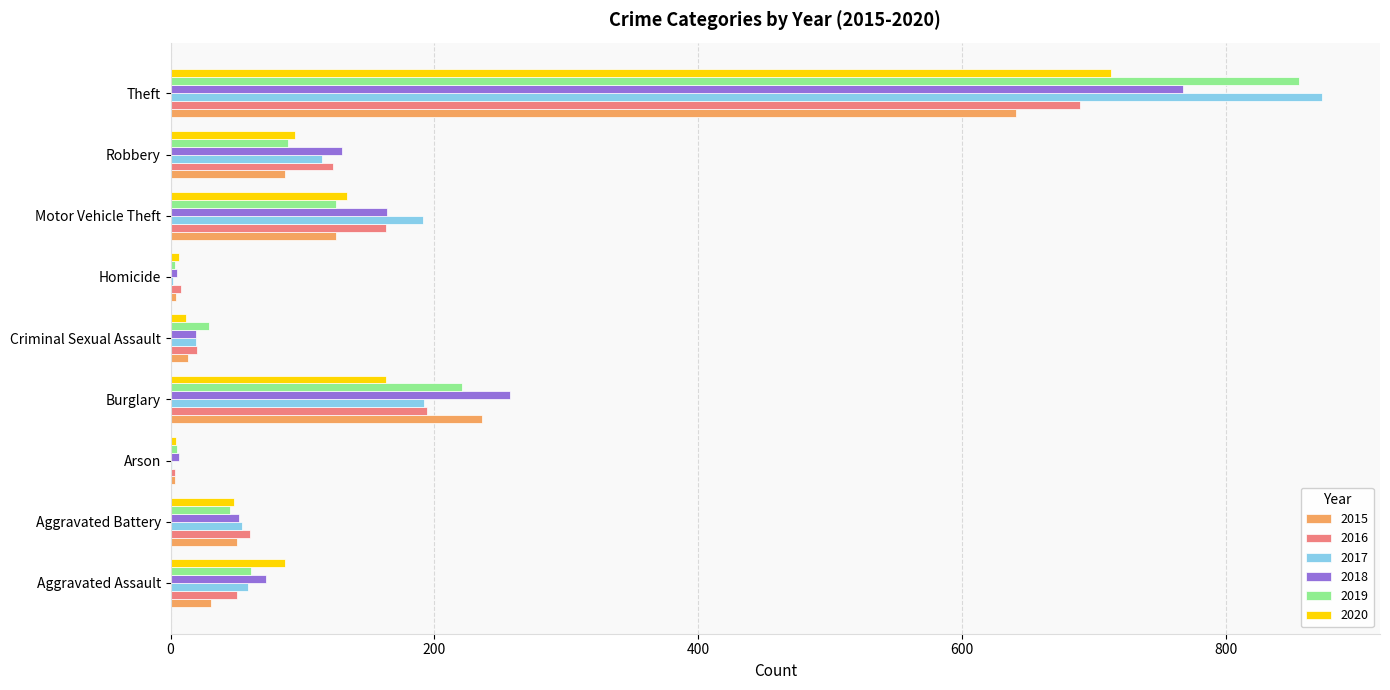

Which series has the widest spread of values?

2017